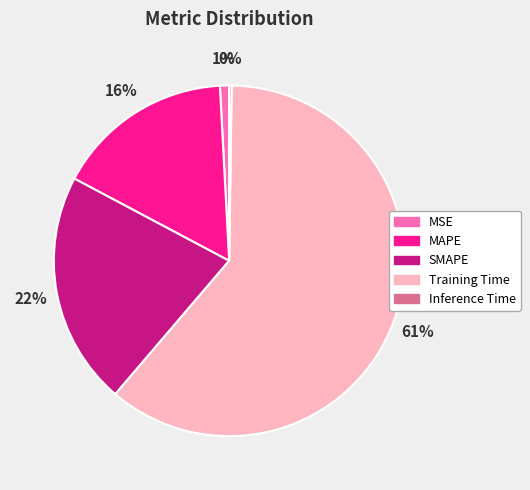

Approximately how many times larger is the value at SMAPE compared to Training Time?

0.4